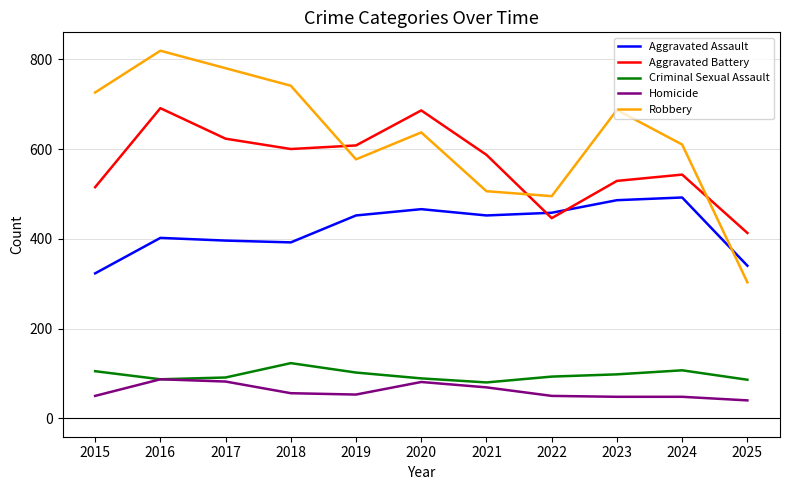

What is the spread (max minus min) of values at 2017?

698